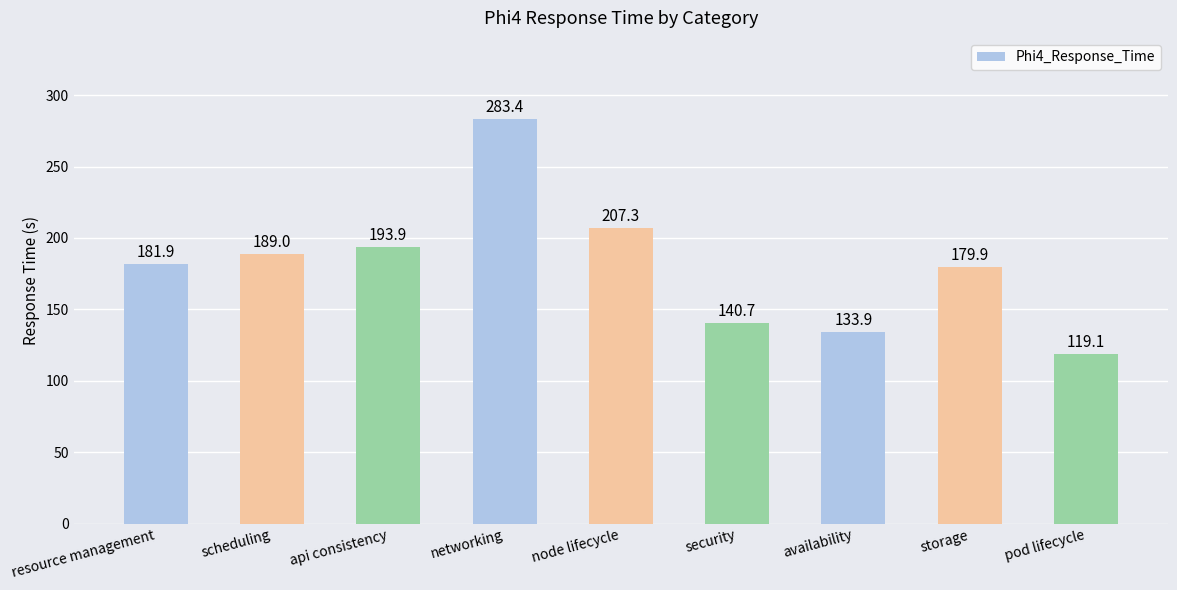

The chart shows a value of 240.3 at security. True or false?

False